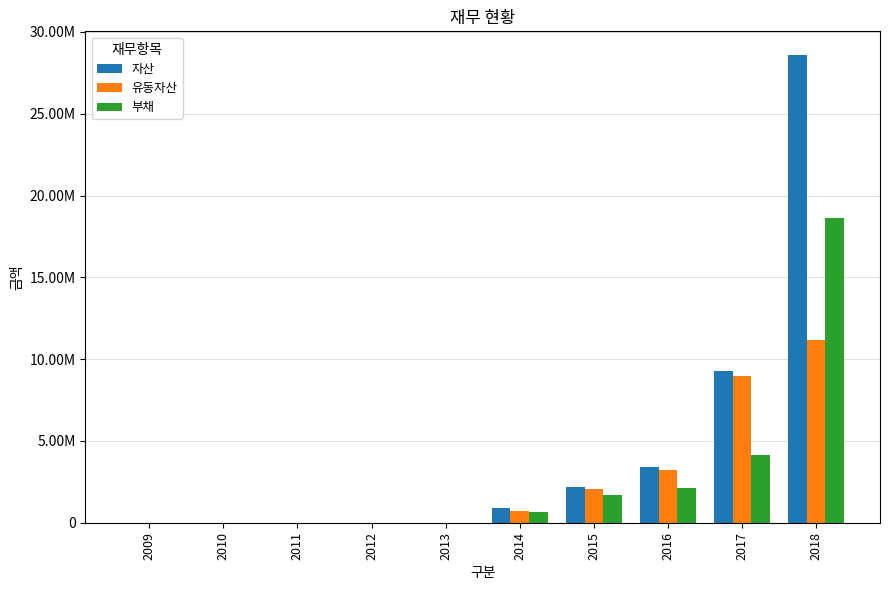

Does the chart contain stacked bars?

No